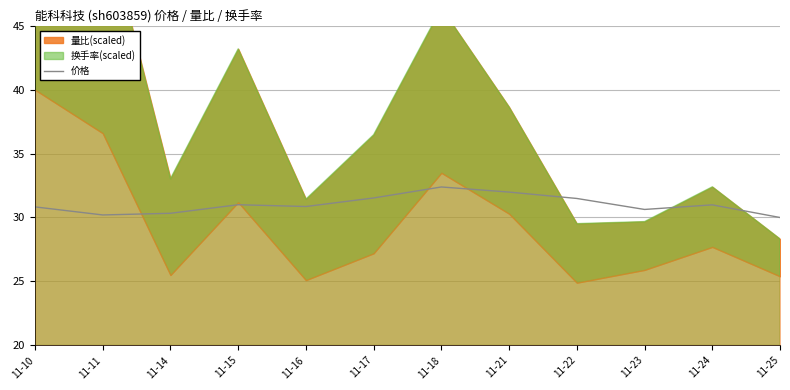

True or false: the data shows 15.2 at 11-25.

False